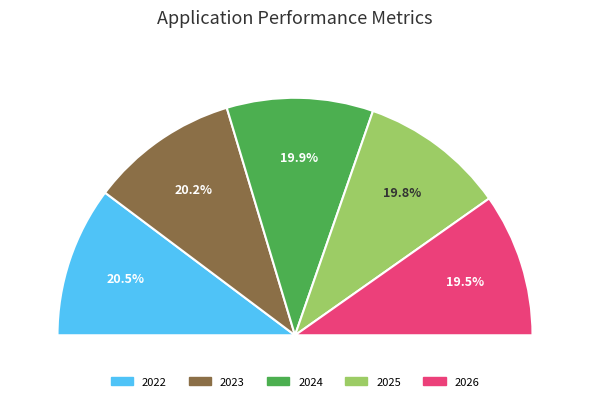

Is there a majority slice in this chart?

No